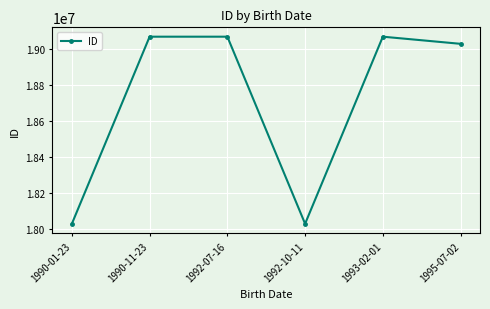

Read the value at 1993-02-01, to the nearest 10.

19070100